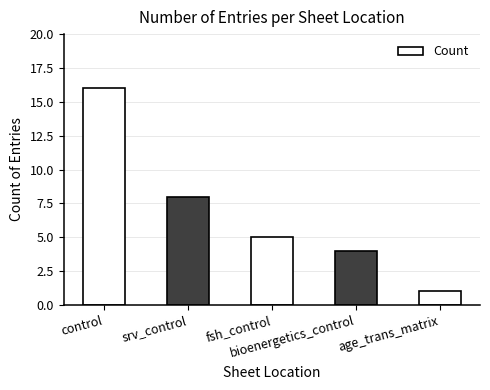

How many bars are there in total?

5